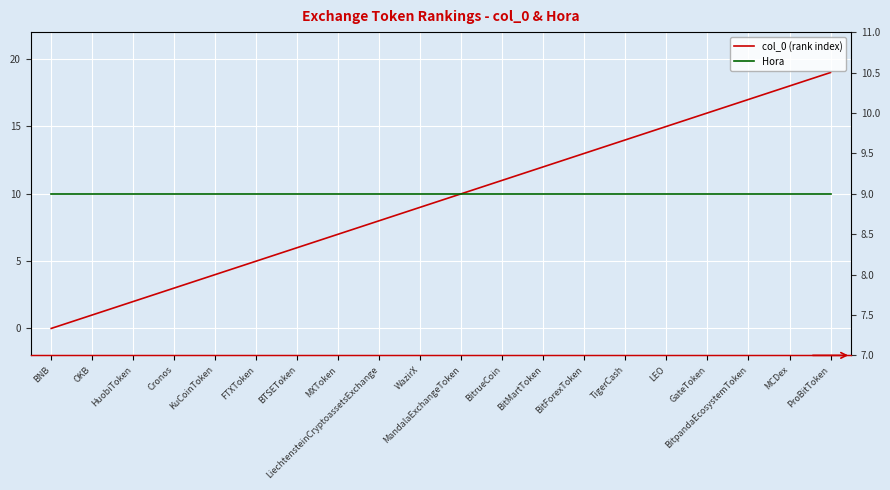

What is the label of the 18th point from the left?

BitpandaEcosystemToken